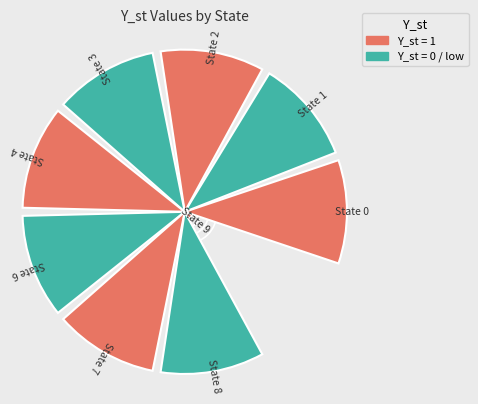

Are the bars horizontal?

No